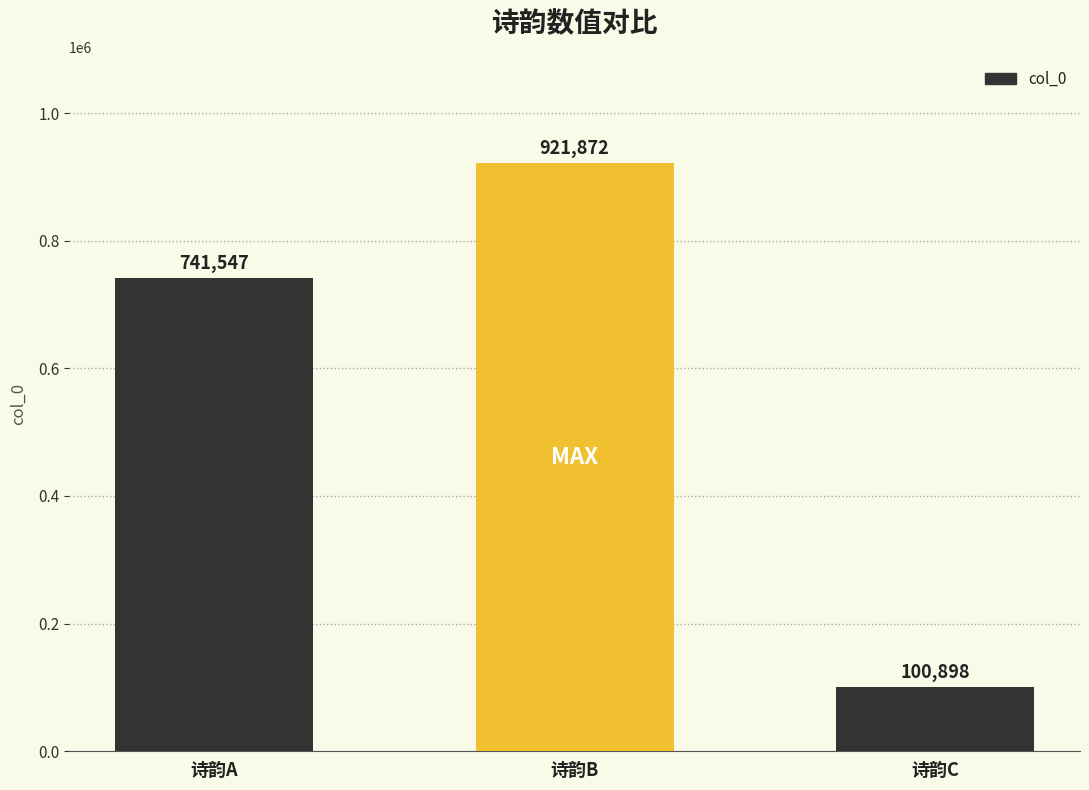

How many categories are shown in the chart?

3